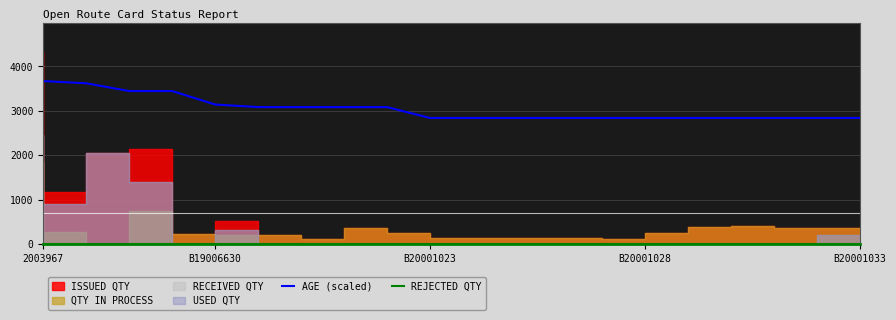

Does the chart display data point markers on the line(s)?

No